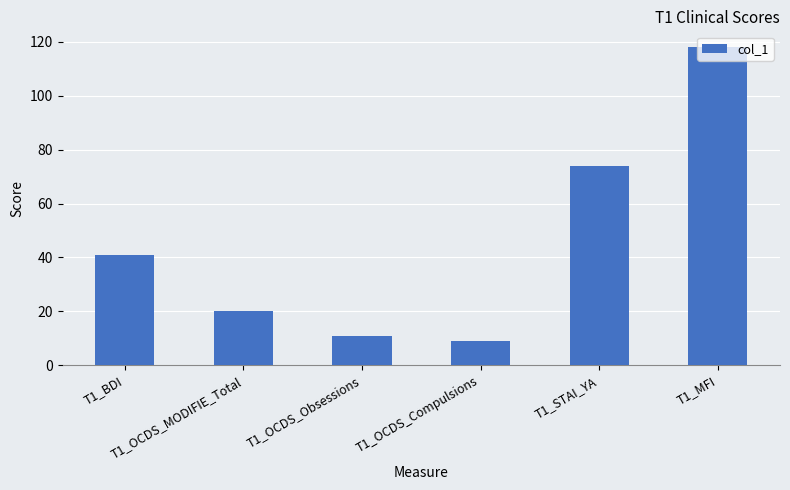

Between T1_OCDS_Compulsions and T1_MFI, which is larger?

T1_MFI